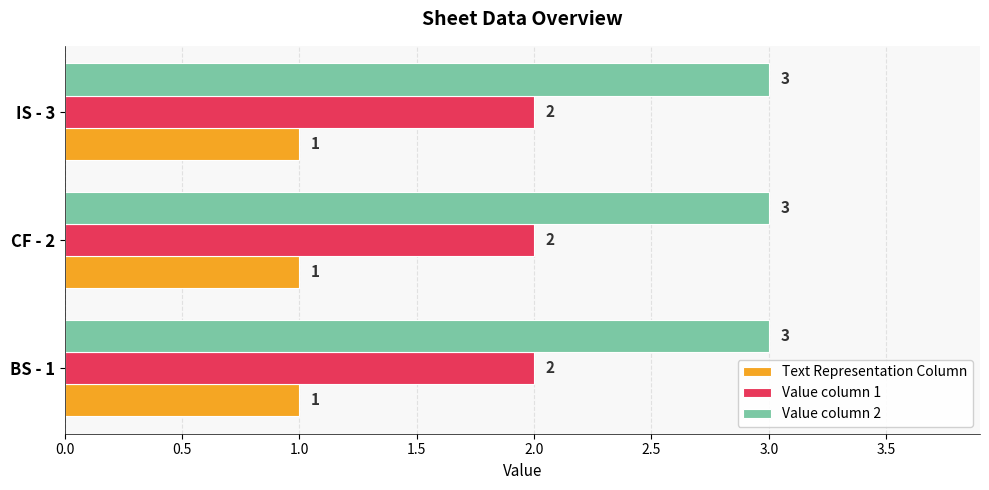

Is it true that Text Representation Column equals 1 at IS - 3?

True